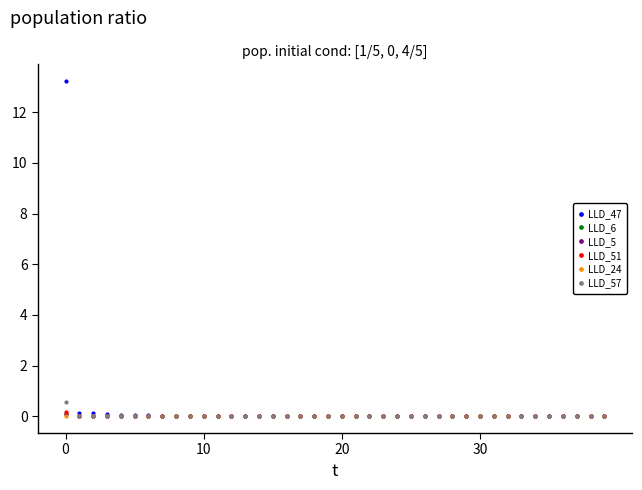

What are all the series names shown in the legend?

LLD_47, LLD_6, LLD_5, LLD_51, LLD_24, LLD_57